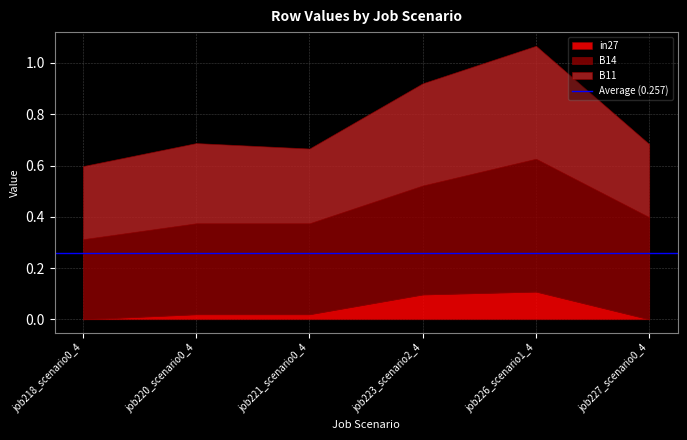

Which has a higher value, job227_scenario0_448 or job226_scenario1_447?

job226_scenario1_447